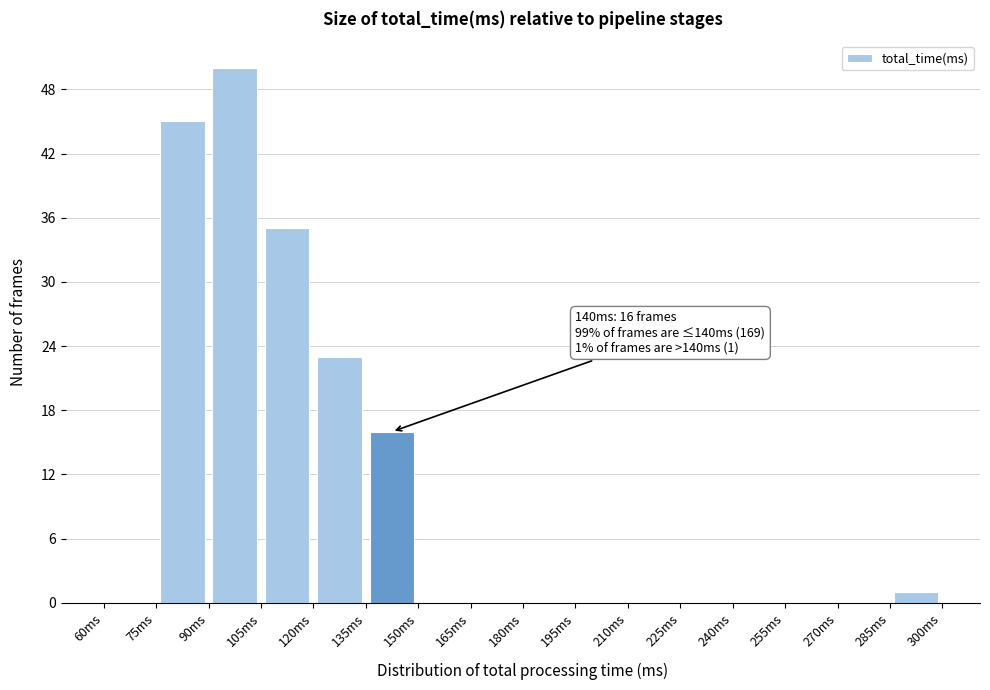

Which range on the x-axis has the tallest bar?

90 to 105